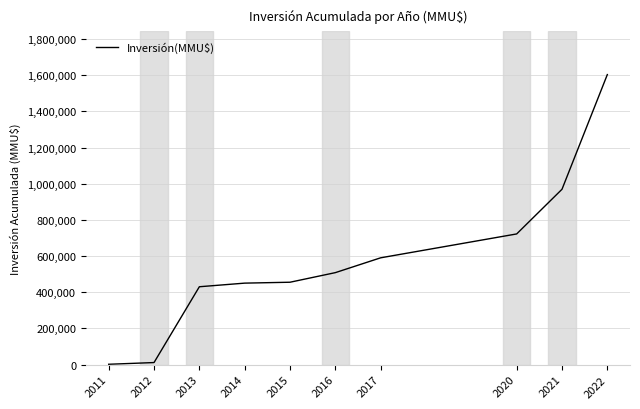

How many categories are shown in the chart?

10